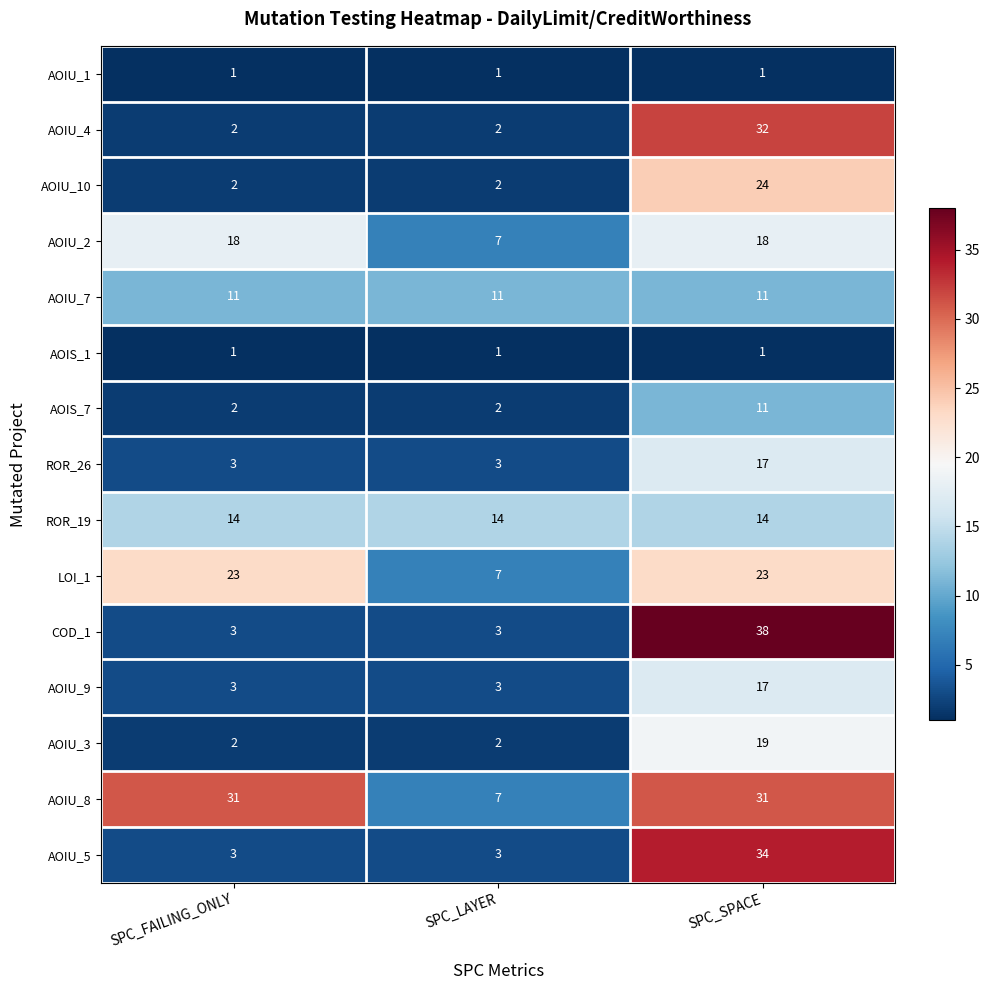

Between SPC_FAILING_ONLY and SPC_SPACE, which series saw the biggest shift?

COD_1